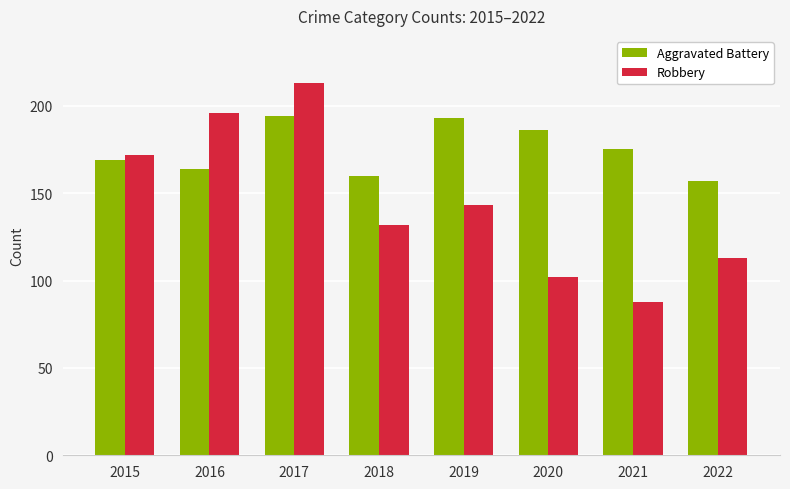

What is the spread (max minus min) of values at 2022?

44